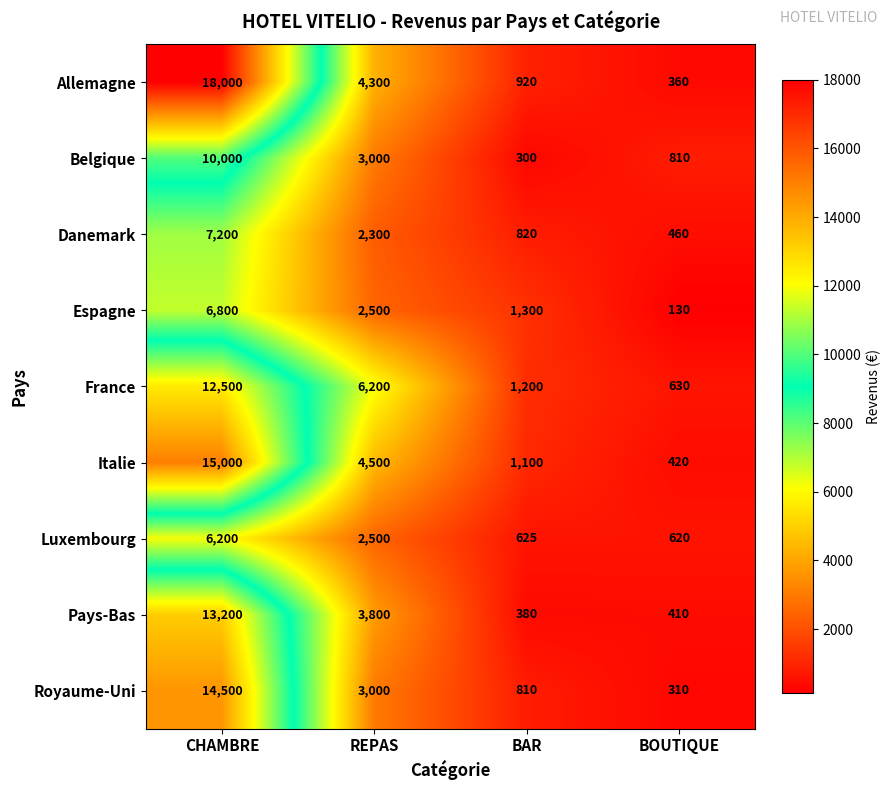

Rank the categories by Belgique value from highest to lowest.

CHAMBRE, REPAS, BOUTIQUE, BAR